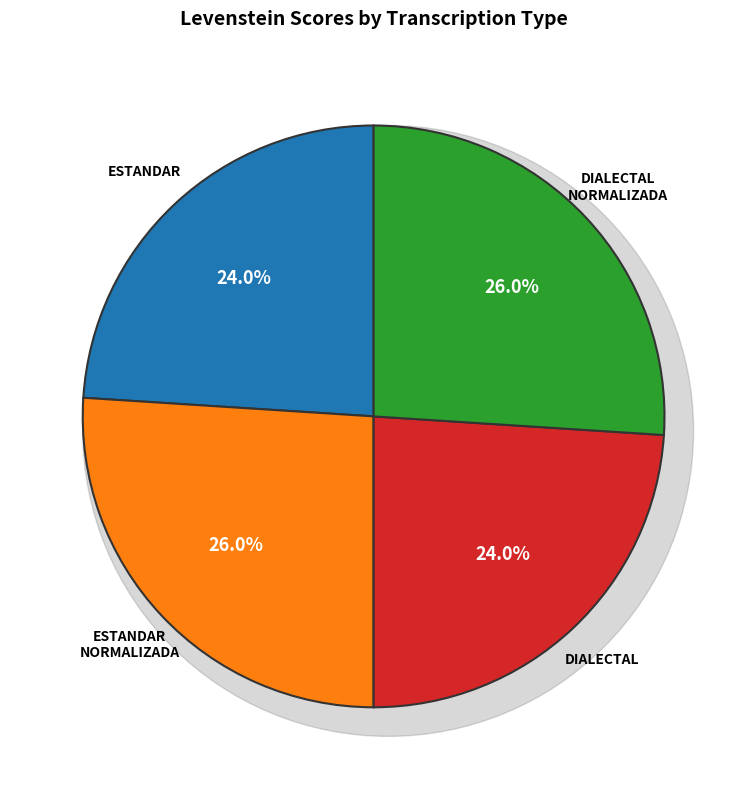

Count the number of slices in the pie.

4